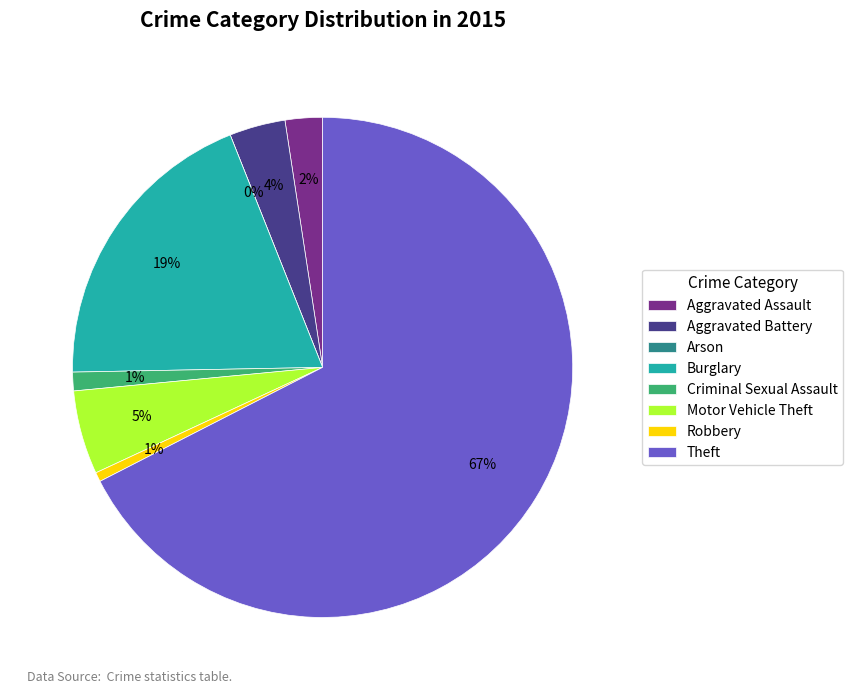

Does Aggravated Battery account for over 50% of the chart?

No